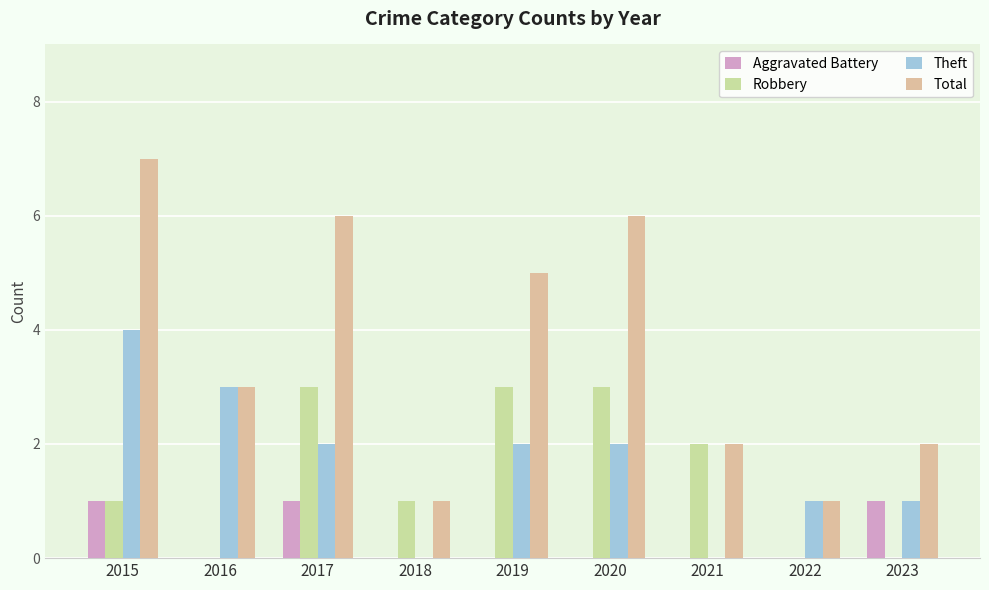

What is the value of the Theft bar at the 8th from the left?

1